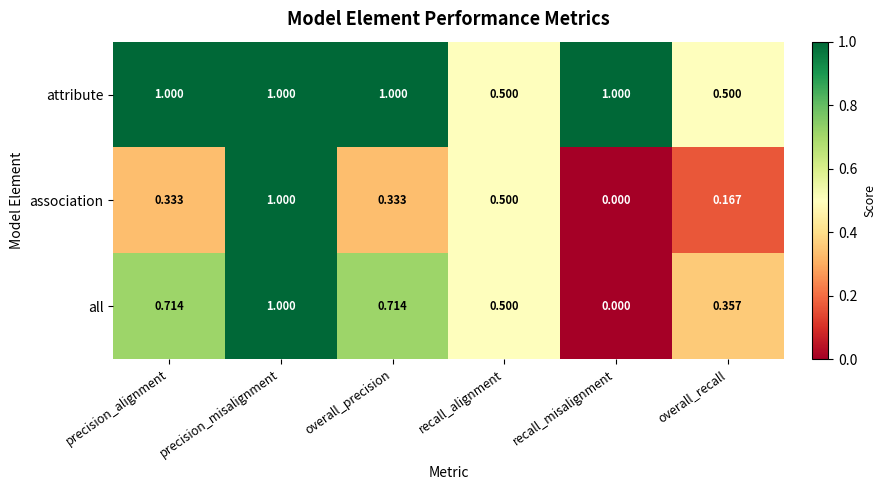

At precision_alignment, list the series in order from smallest to largest.

association, all, attribute